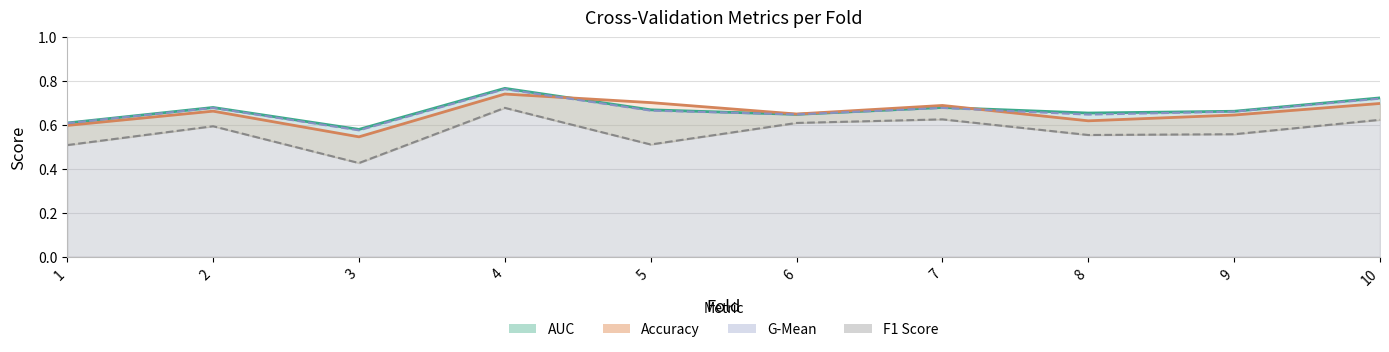

Is the value of auc at 10 greater than the value of g_mean at 5?

Yes